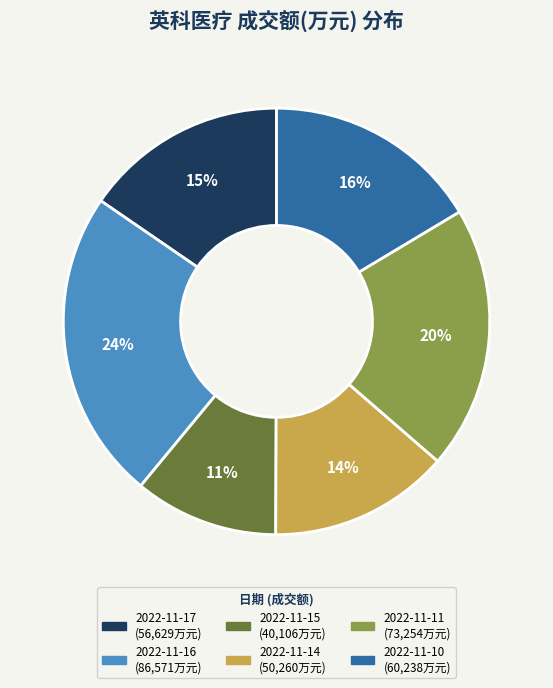

How many segments does this pie chart have?

6